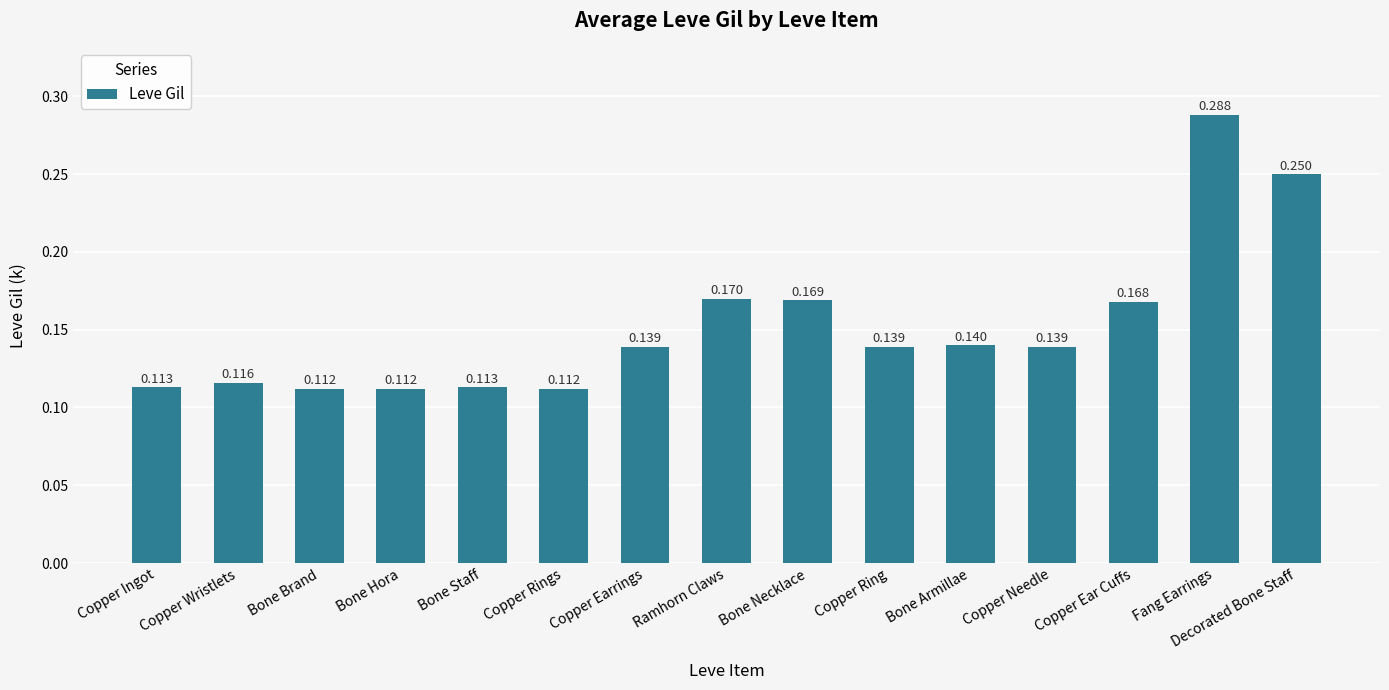

How many values are between 0 and 1?

15